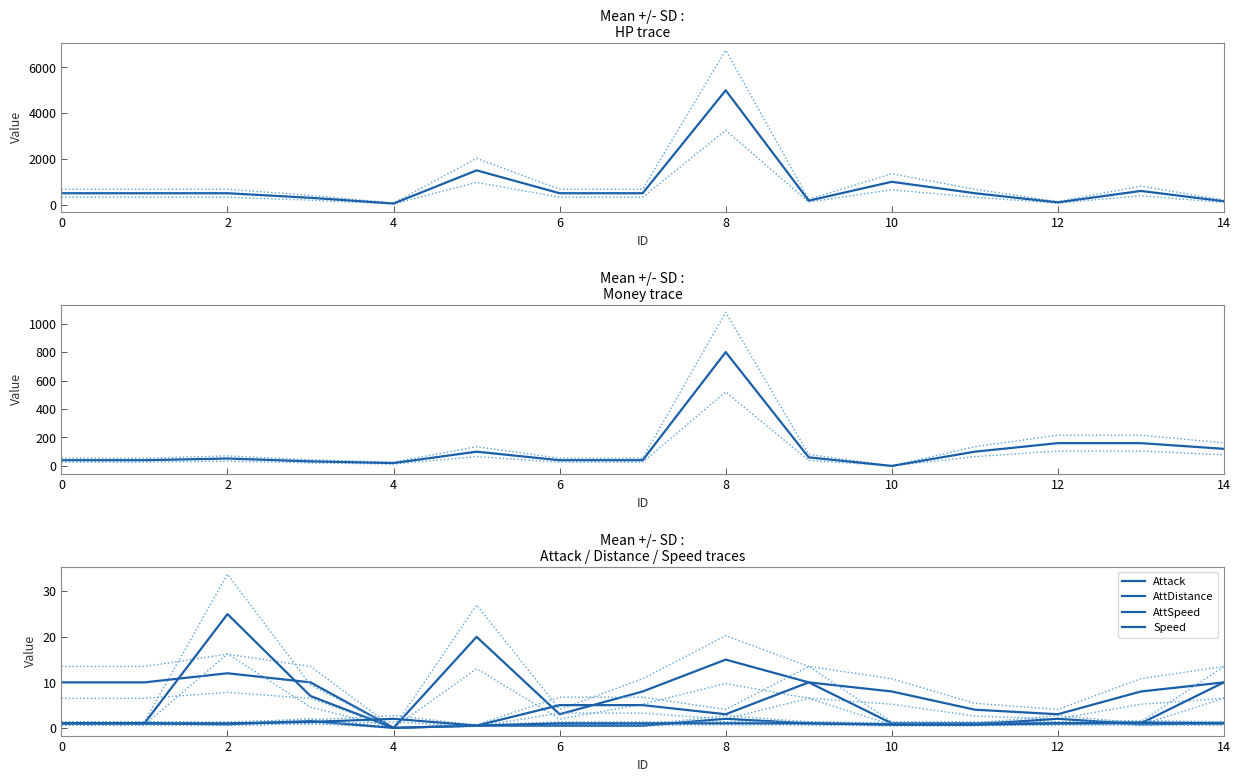

Rank the categories by Attack value from lowest to highest.

4, 6, 12, 11, 7, 10, 13, 0, 1, 3, 9, 14, 2, 8, 5